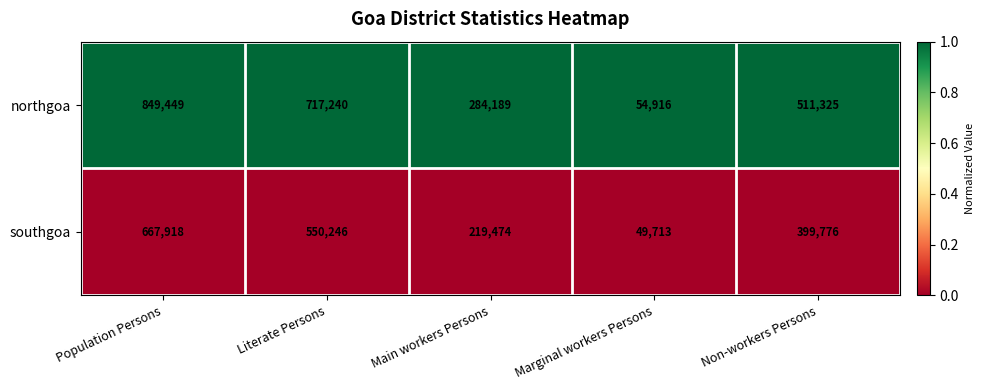

Rank the series at Non-workers Persons from lowest to highest value.

southgoa, northgoa